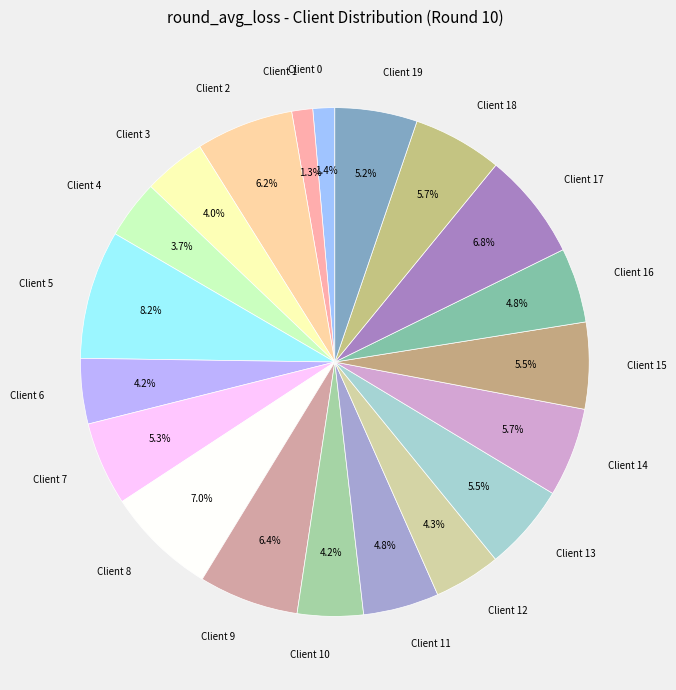

True or false: Client 4 accounts for 14% of the total.

False